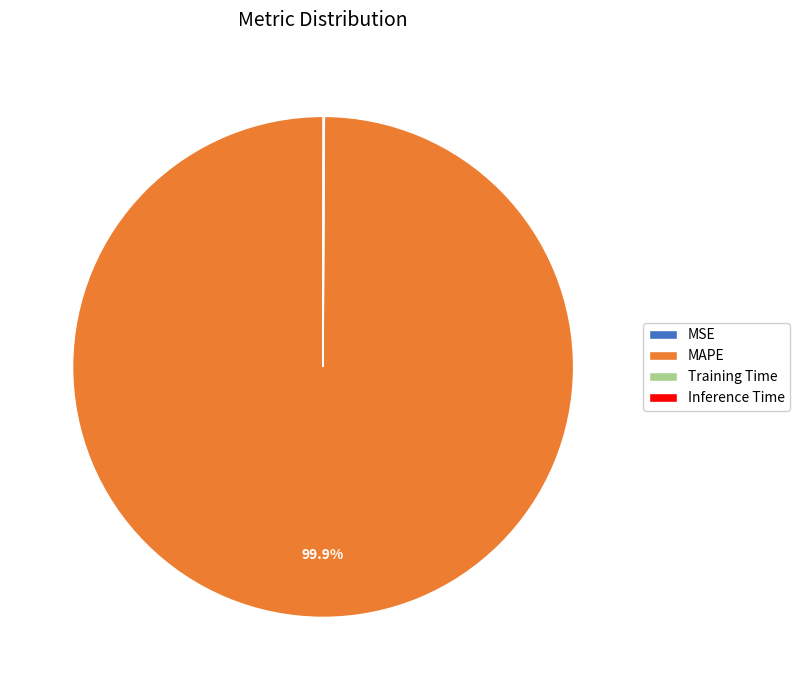

To the nearest percent, what is the difference between the largest and smallest slice percentages?

100%